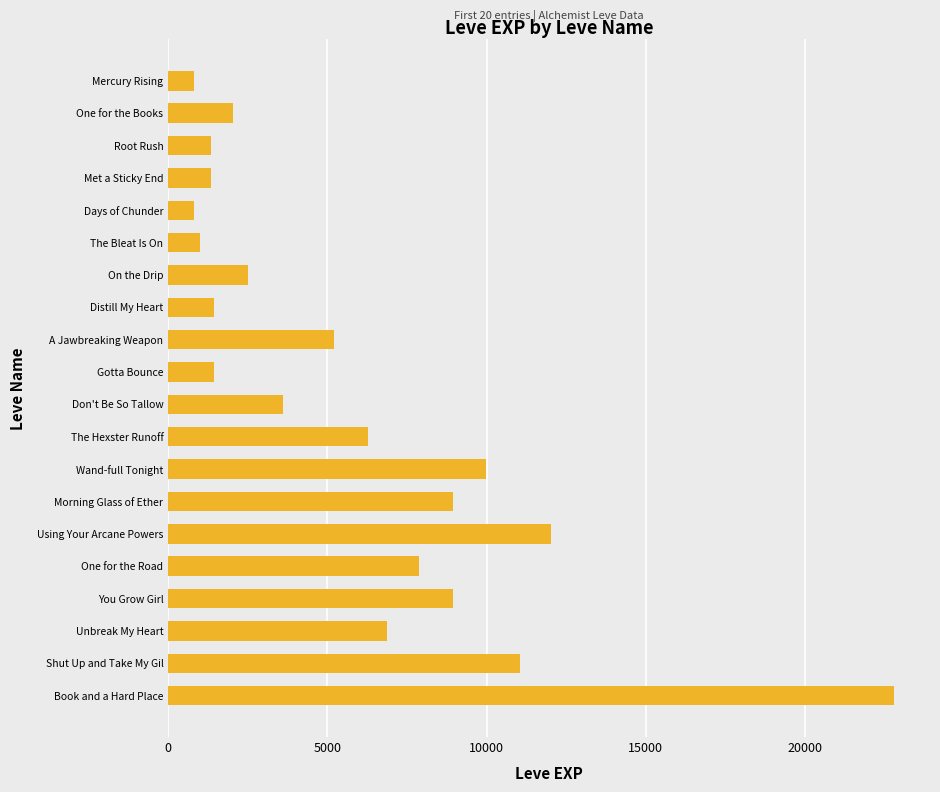

The value at The Bleat Is On is 980. True or false?

True